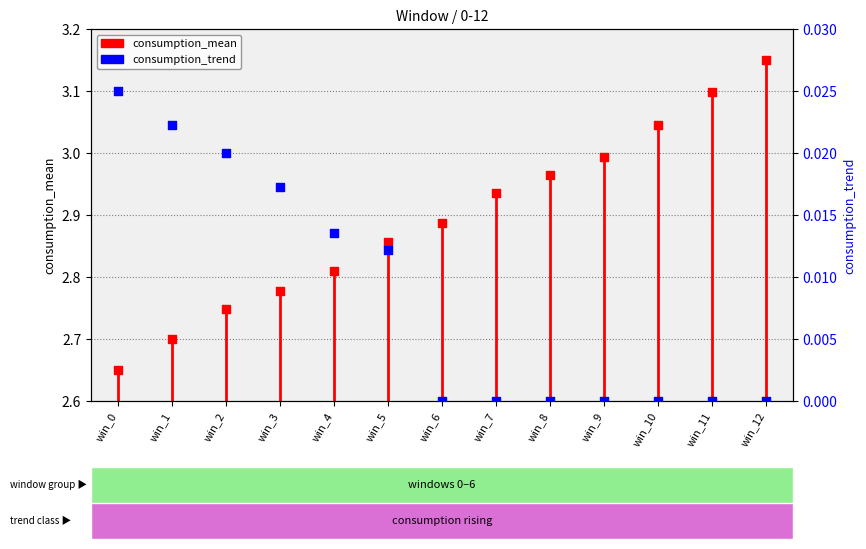

Which series has the largest total across all categories?

consumption_mean